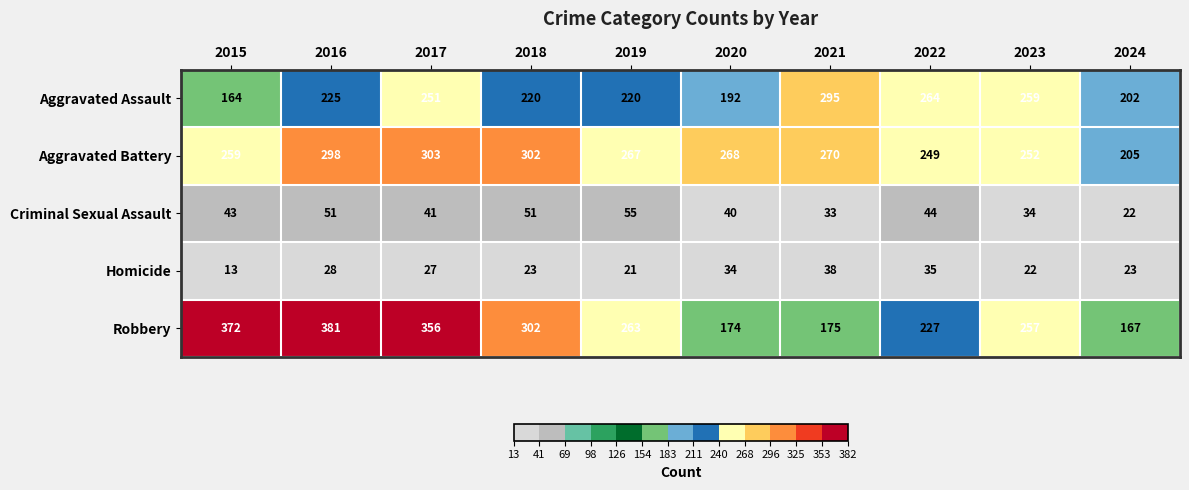

What is the average value of the Homicide series?

26